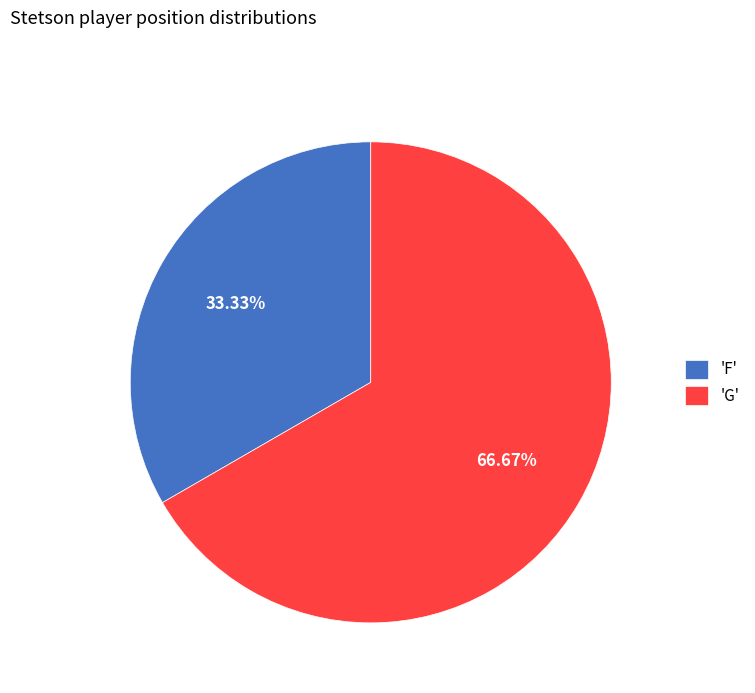

Rank the categories by value from highest to lowest.

'G', 'F'